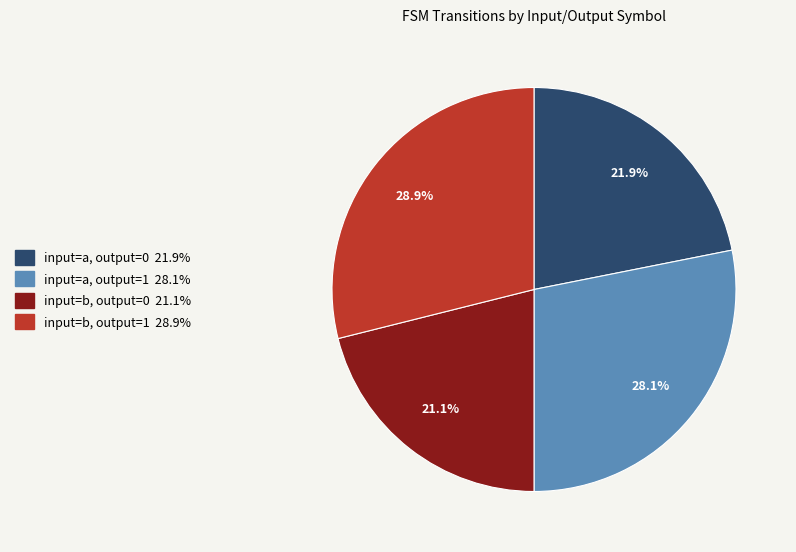

The input=b, output=0 slice represents 21% of the pie. True or false?

True